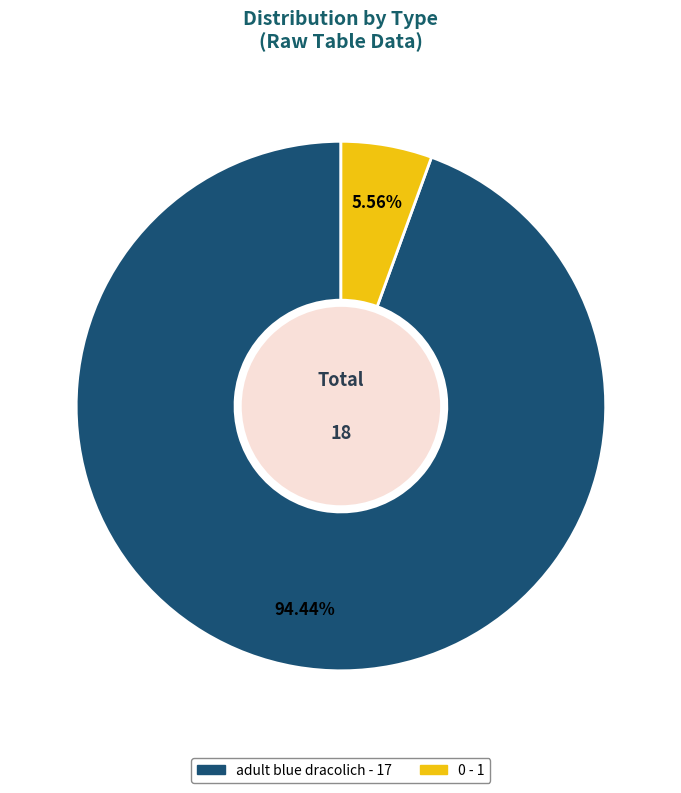

Rank the categories by value from lowest to highest.

0, adult blue dracolich